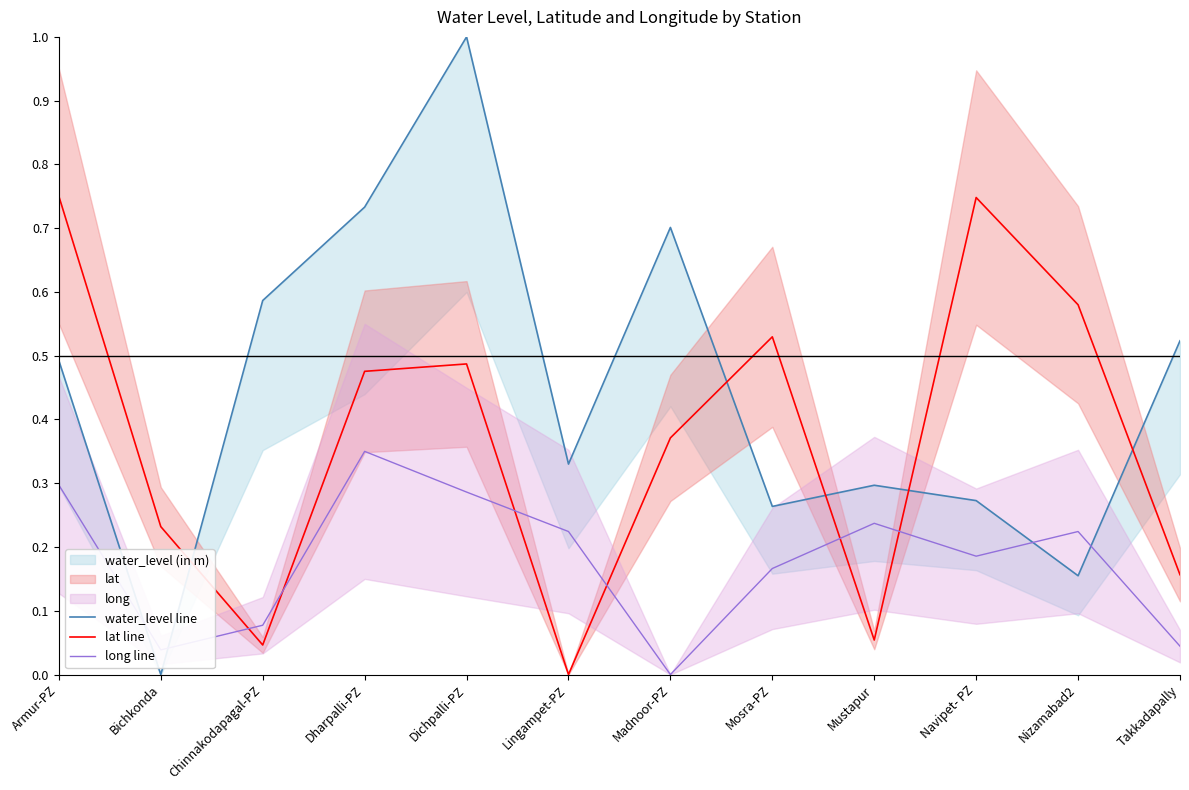

At which label does water_level line reach its peak?

Dichpalli-PZ